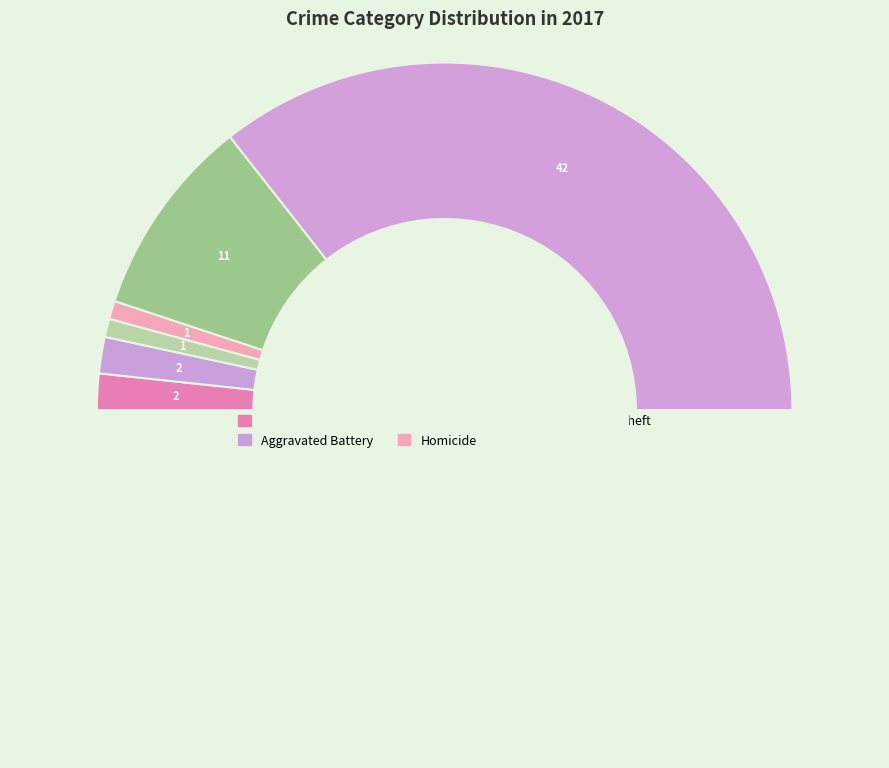

How many segments does this pie chart have?

7